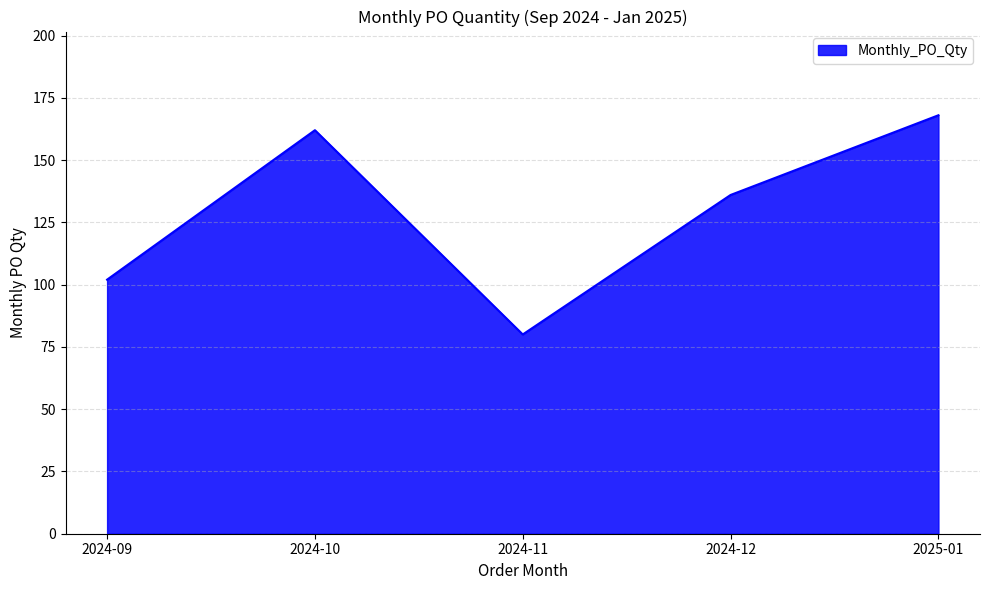

At which label does the data first exceed 136?

2024-10